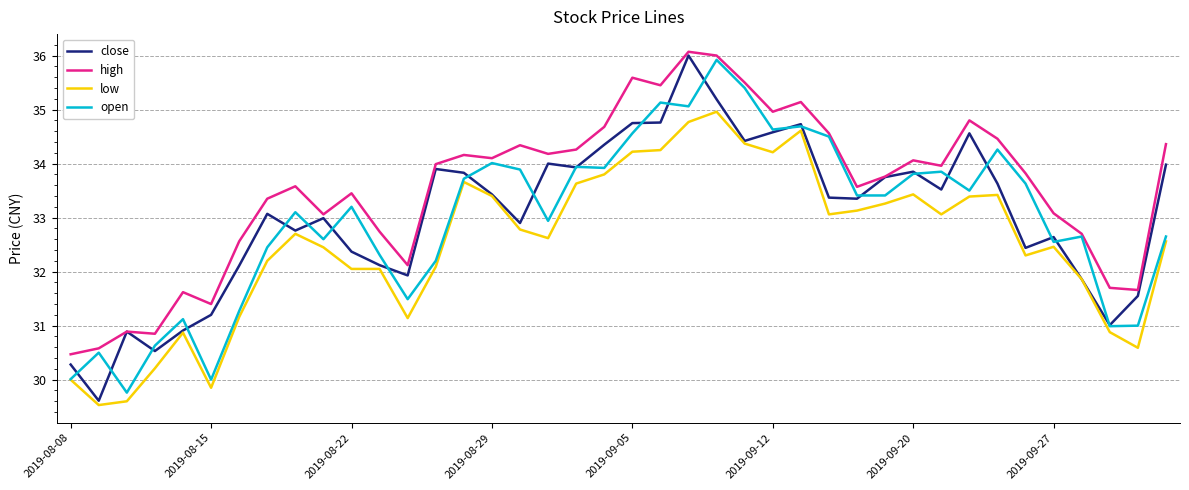

What is the lowest value of the open series?

29.8